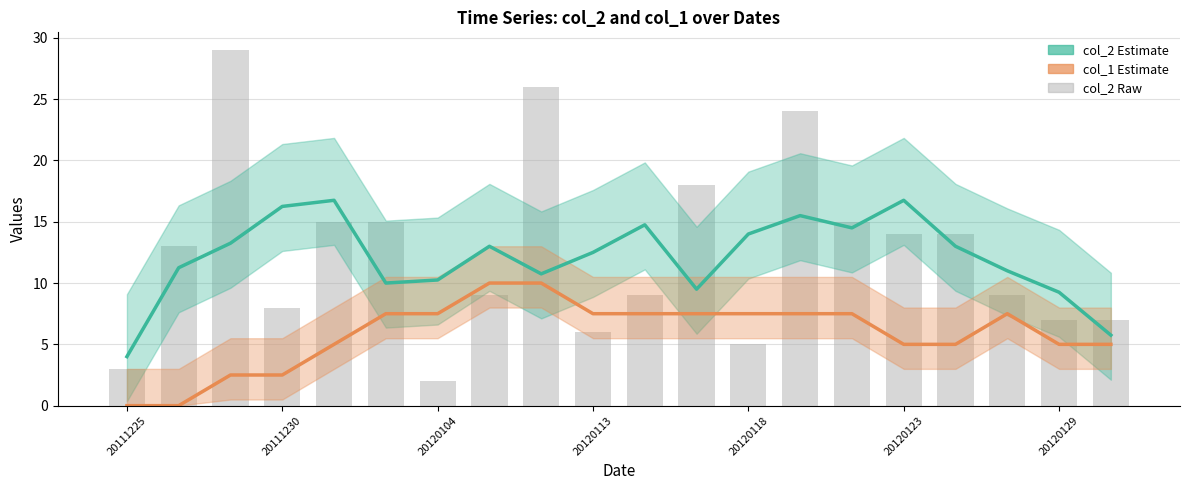

List the series in order of their peak value, lowest first.

col_1 estimate, col_2 estimate, col_2 (raw)